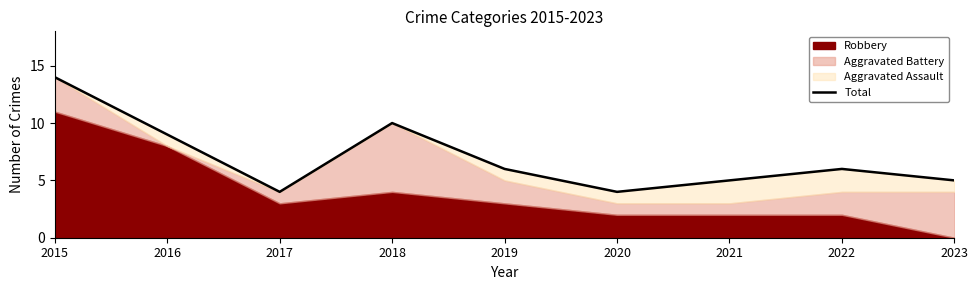

Where is the first local maximum?

2018